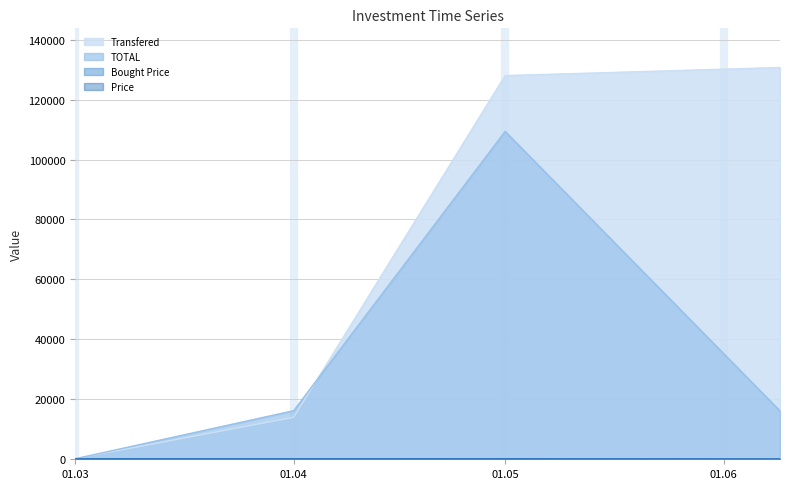

What is the total value across all series at 01.03?

537.0